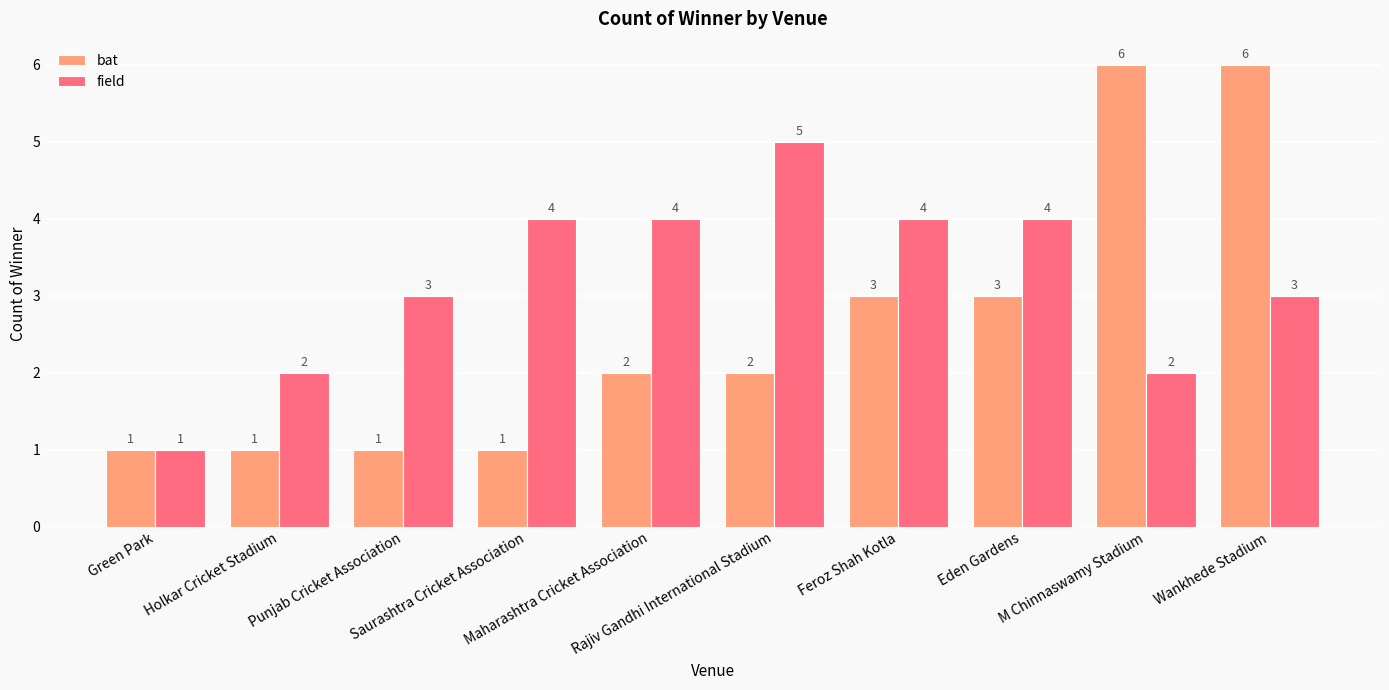

How many field values are between 2 and 4?

8